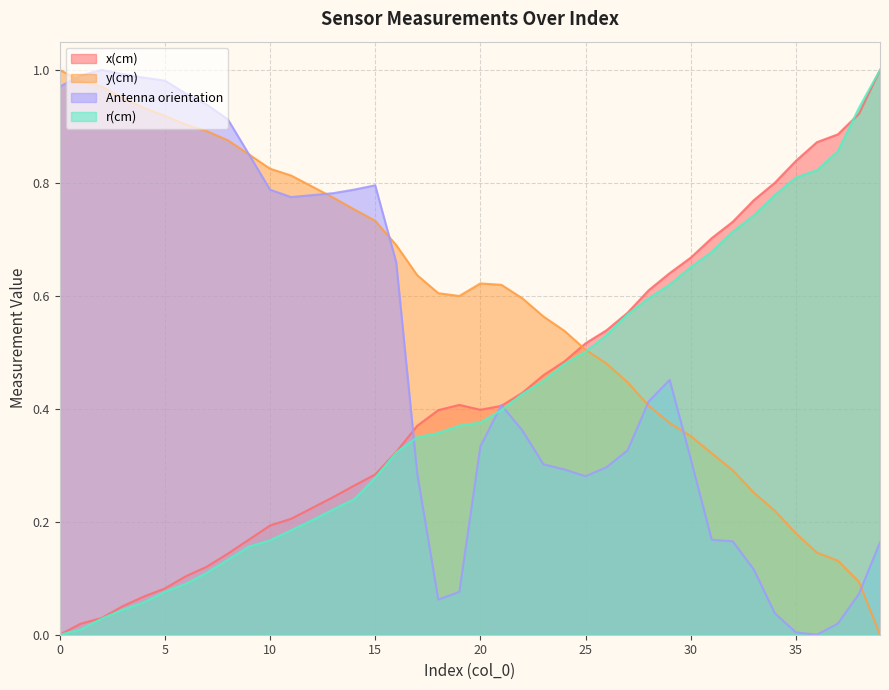

What is the maximum value shown in the chart?

1.0